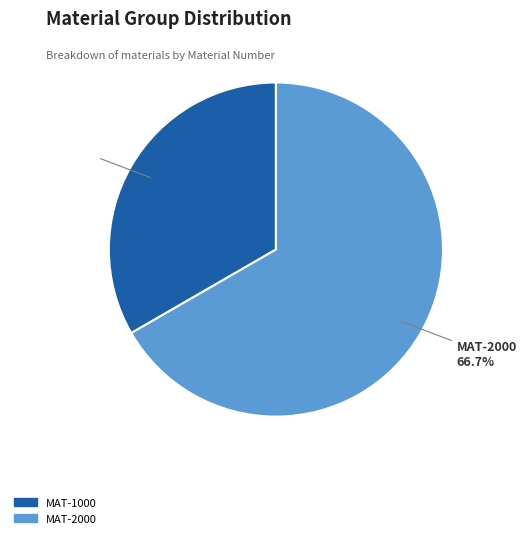

Which category has the biggest portion of the pie?

MAT-2000